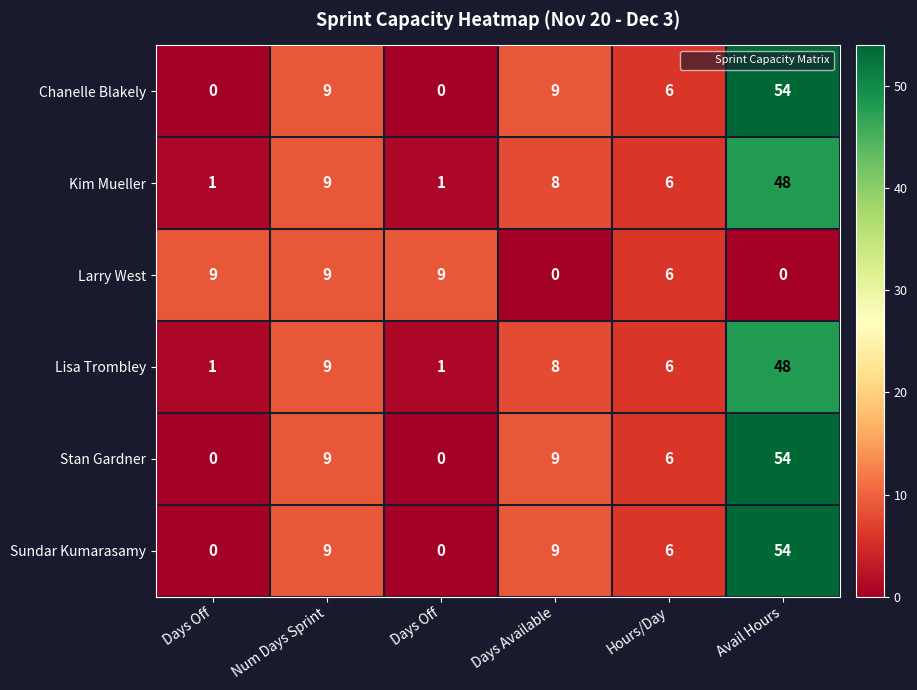

Count the number of categories in the chart.

6